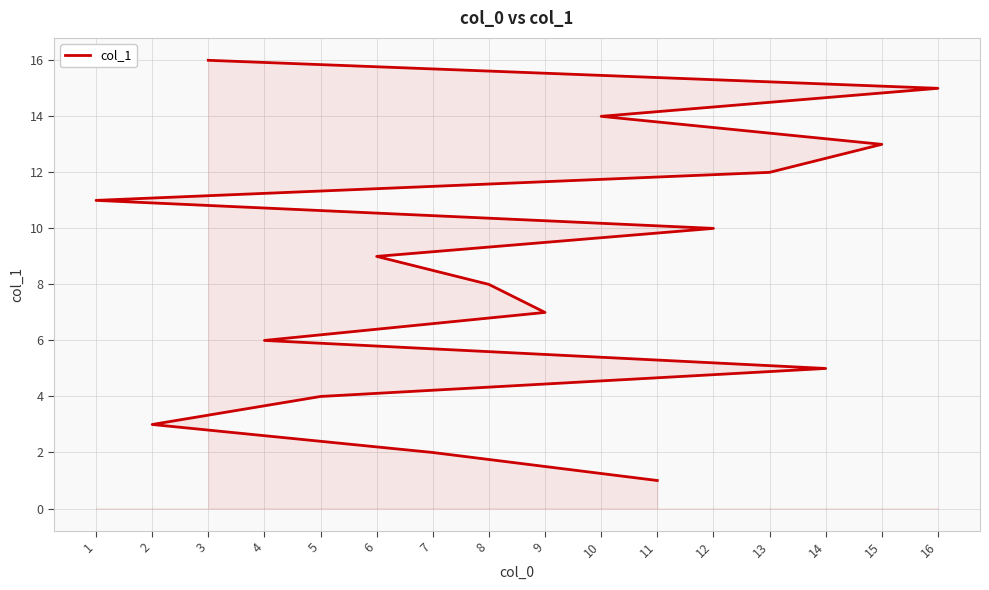

Approximately how many times larger is the value at 11 compared to 1?

0.1